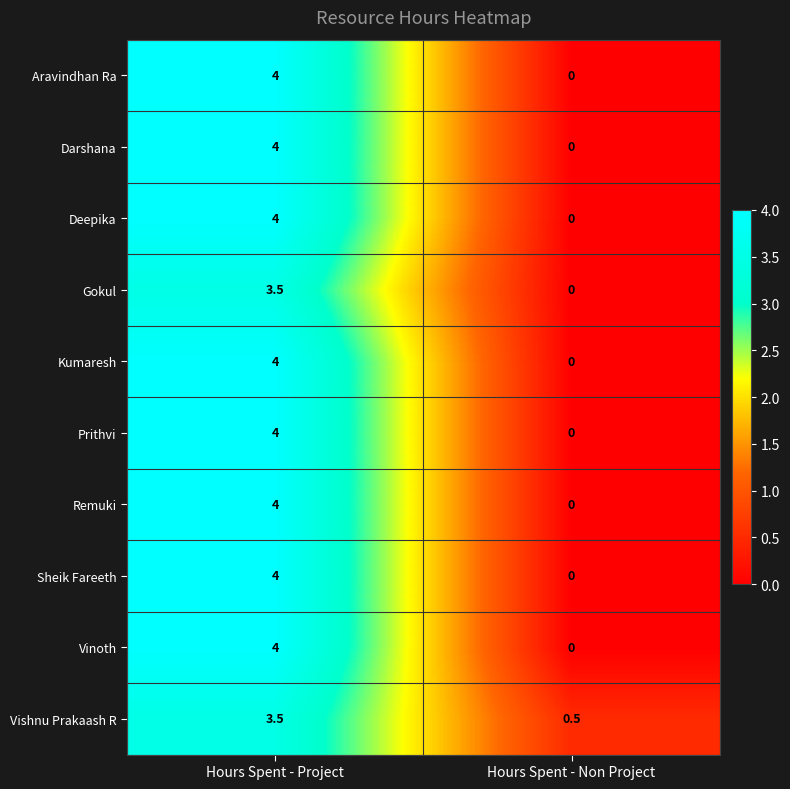

How many values in Darshana are above zero?

1